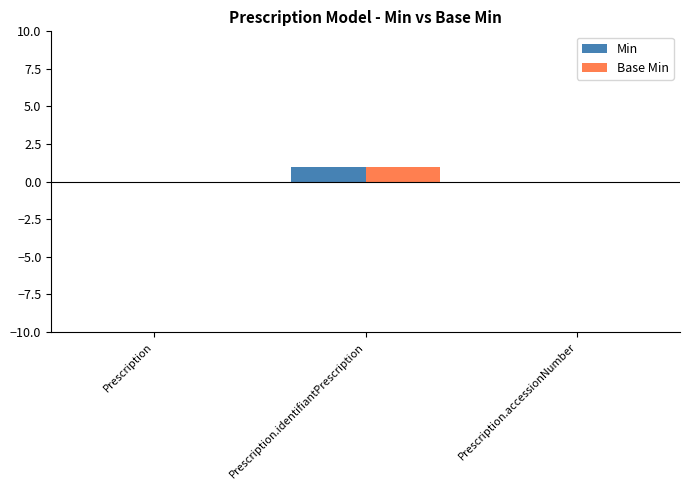

Are the bars grouped side by side (vs. stacked)?

Yes